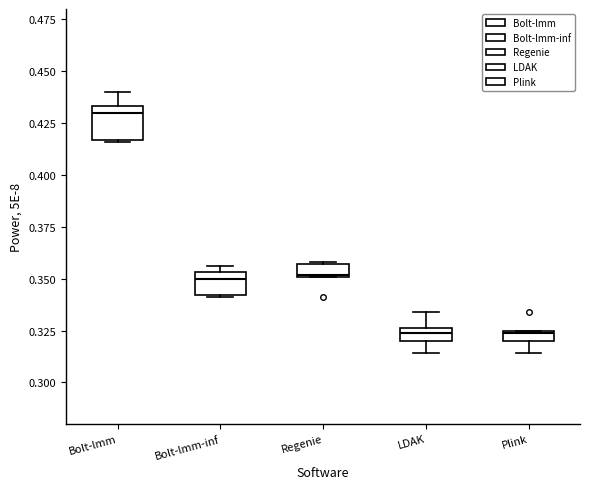

Which box's median line is the highest?

Bolt-lmm